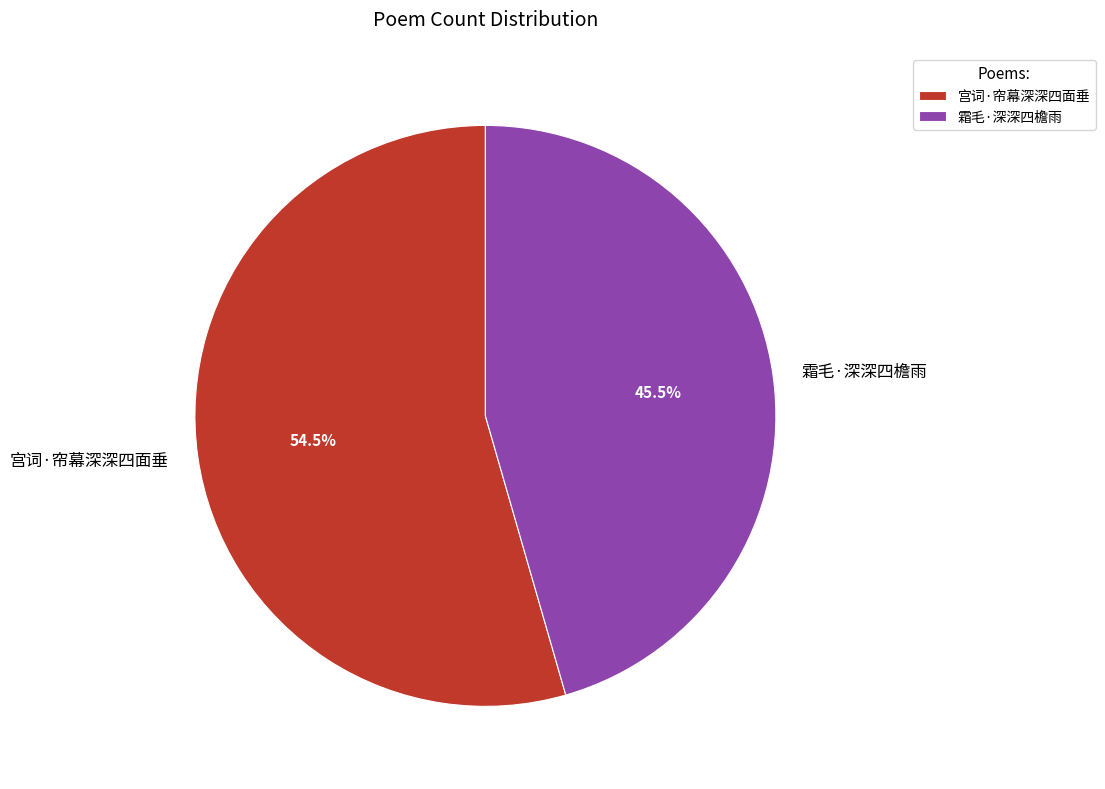

Rank the categories by value from highest to lowest.

宫词·帘幕深深四面垂, 霜毛·深深四檐雨